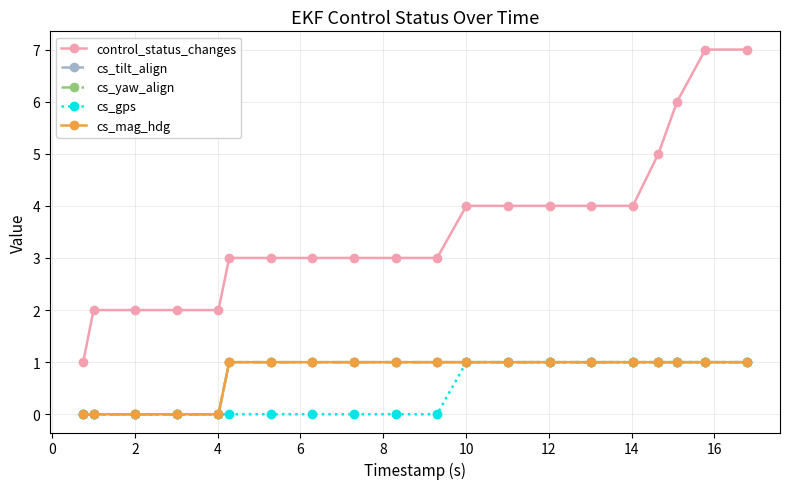

Is this an area chart (filled region under the line)?

No